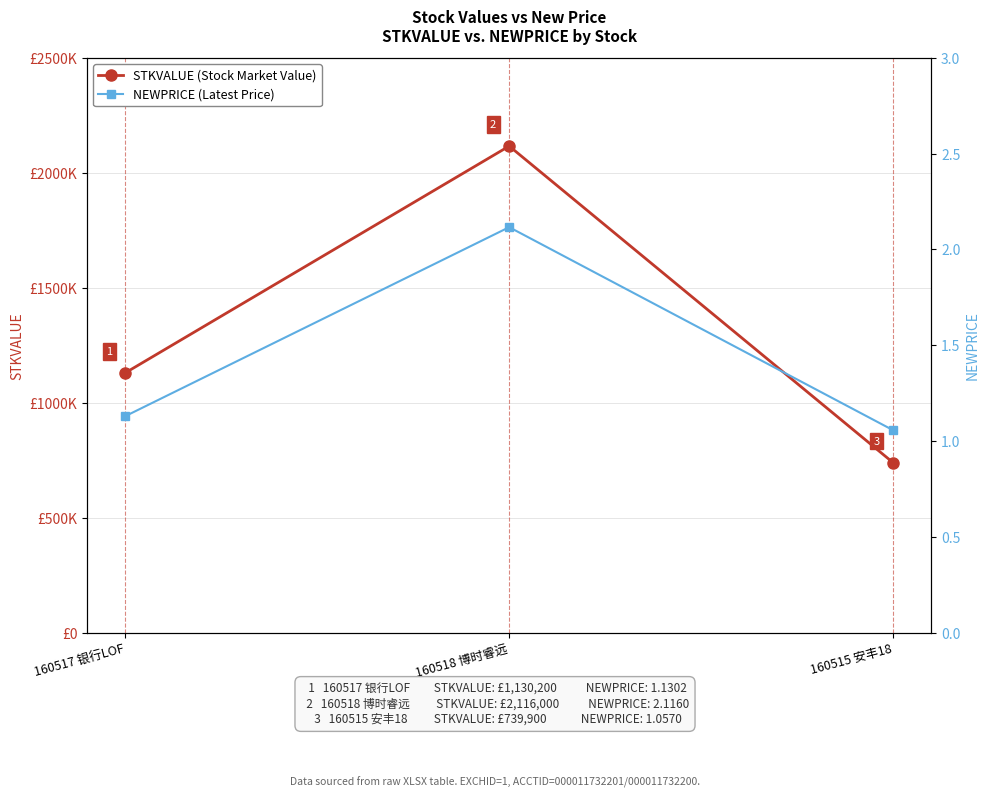

What are all the series names shown in the legend?

STKVALUE (Stock Market Value), NEWPRICE (Latest Price)